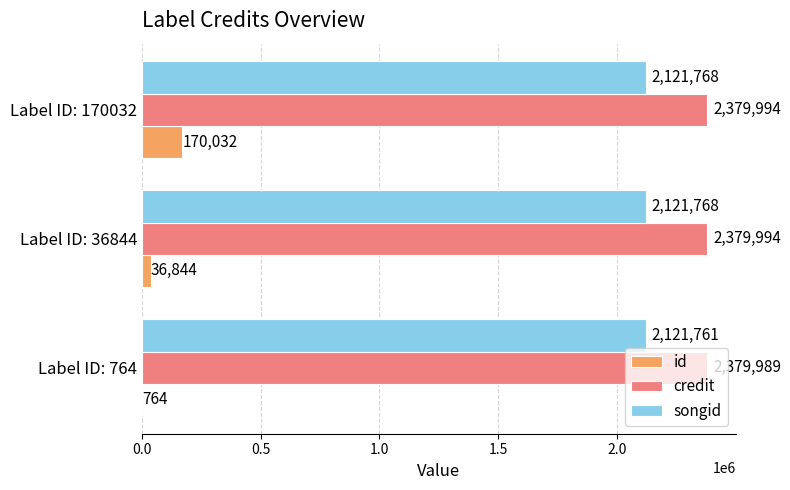

Which series changed the most between Label ID: 764 and Label ID: 36844?

id